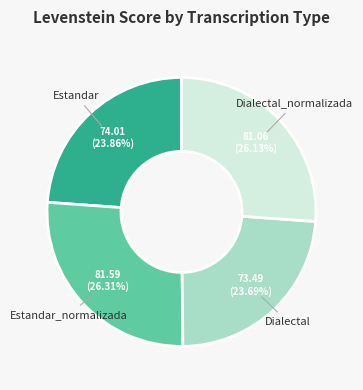

Is there any slice that represents more than half of the pie?

No